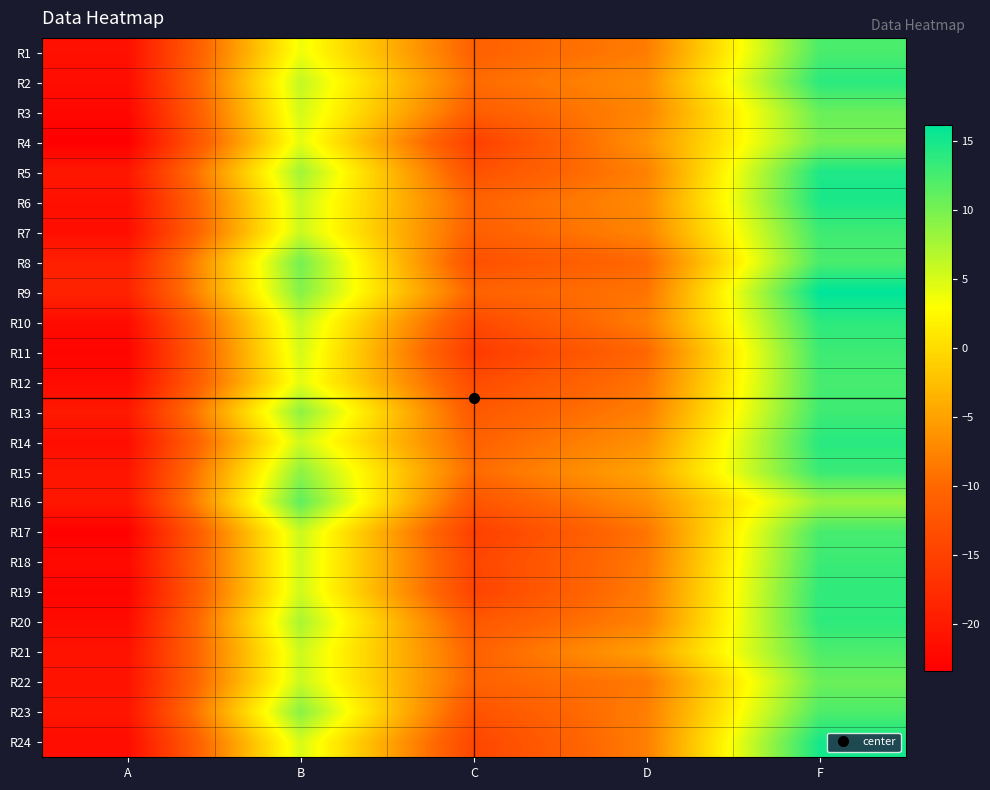

Which label corresponds to the largest value in the chart?

F